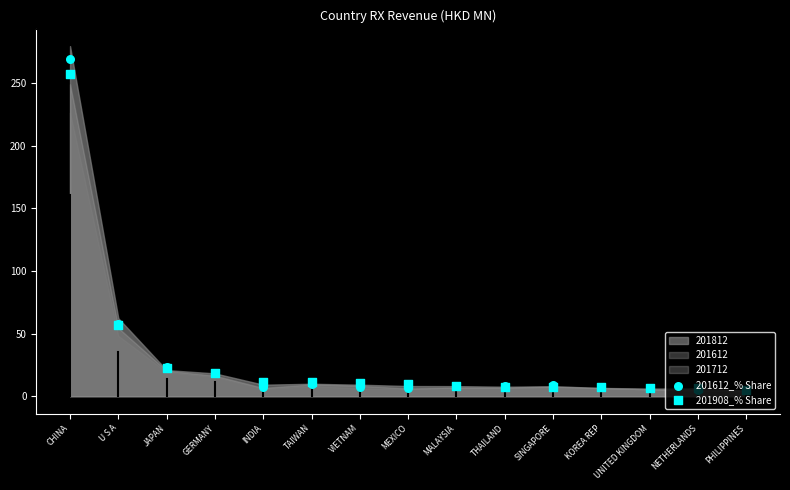

At how many categories does at least one series exceed 163?

1